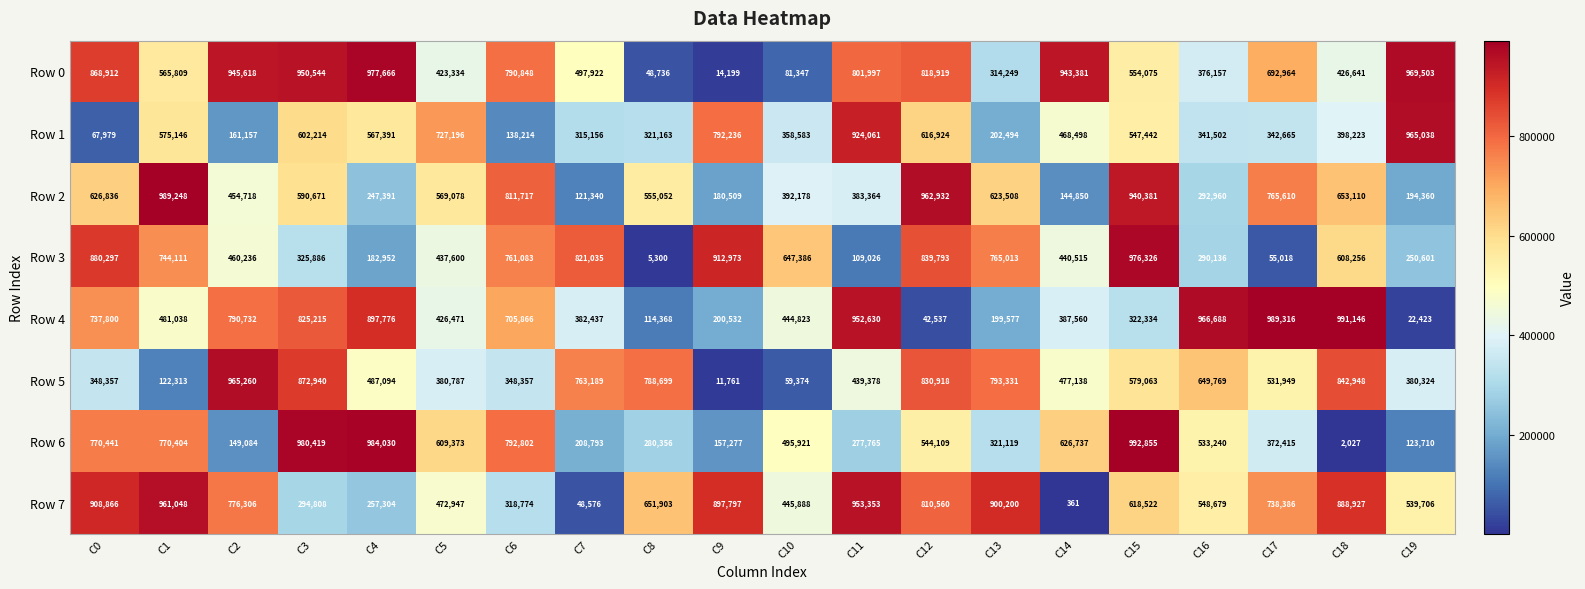

What is the difference between the Row 3 values at C1 and C15?

232215